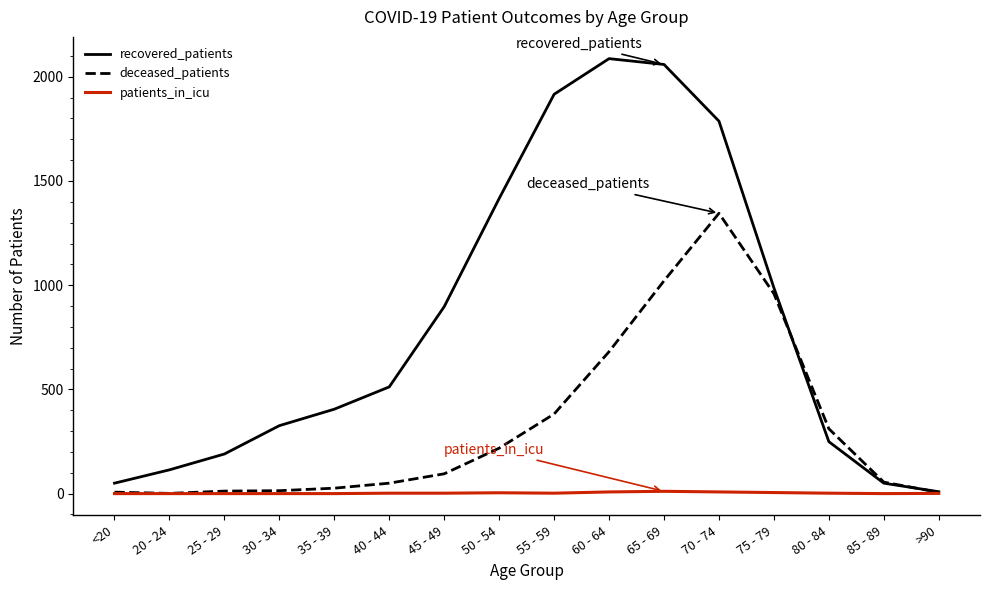

Which series changed the most between 65 - 69 and 75 - 79?

recovered_patients